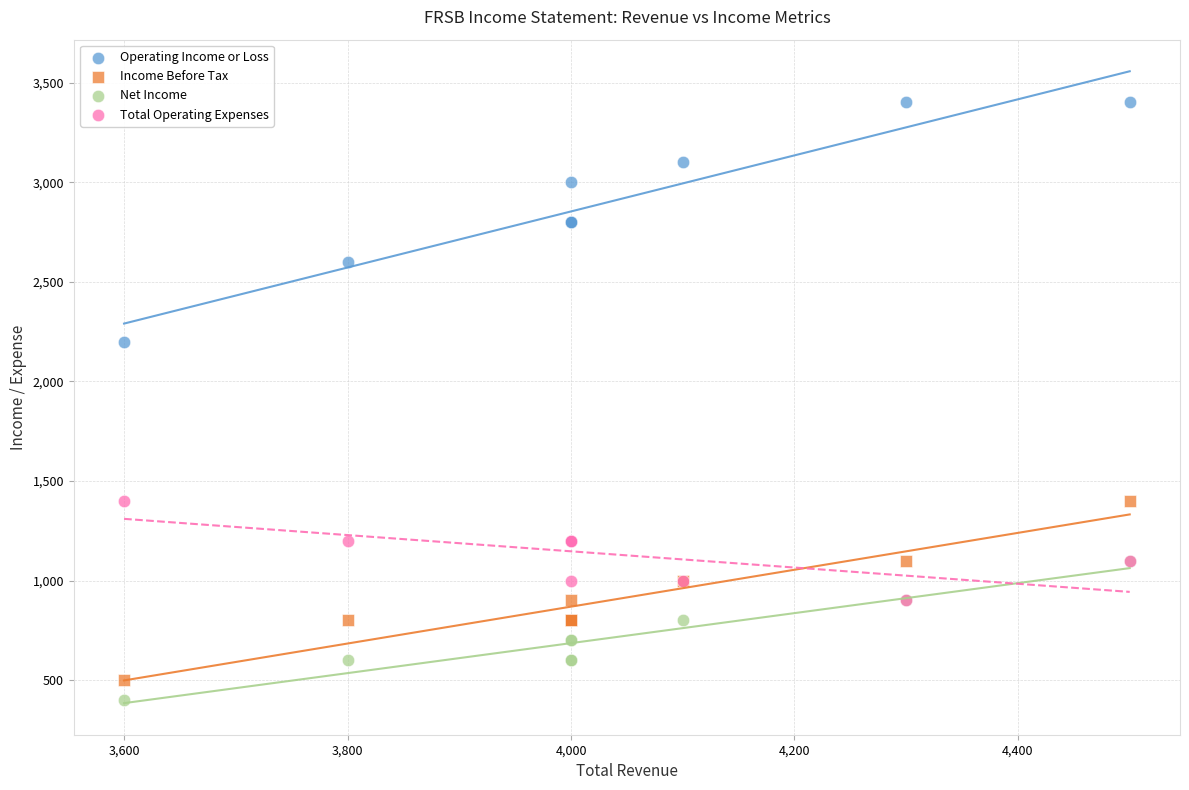

Which series contains the lowest Y value?

Net Income